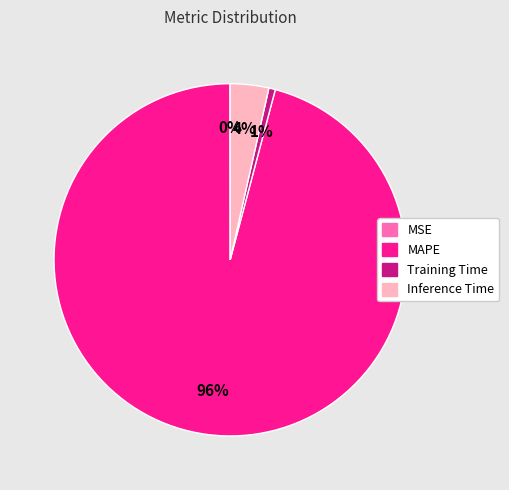

True or false: Training Time accounts for 1% of the total.

True